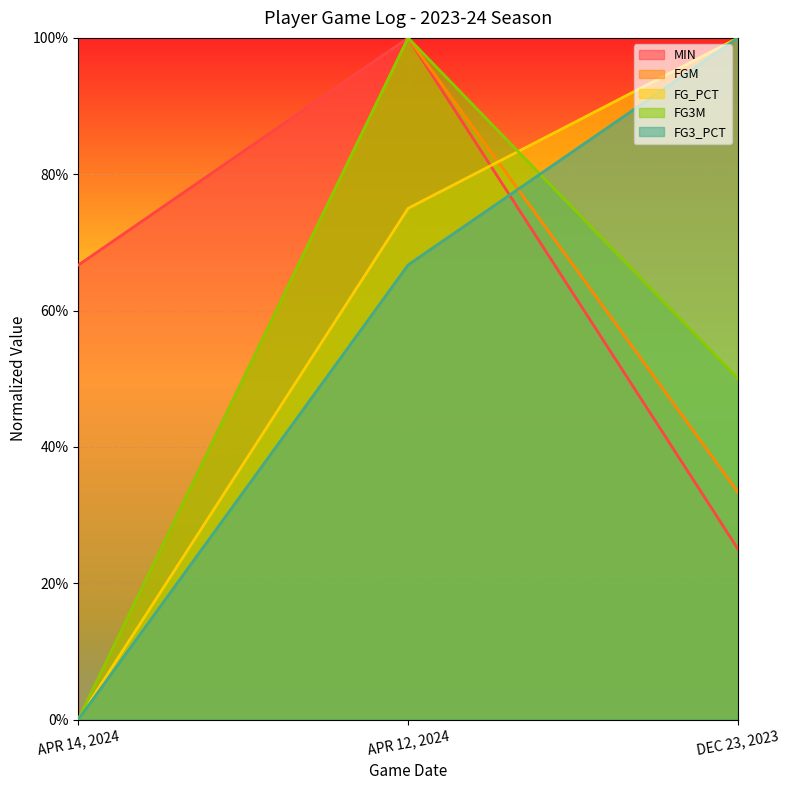

What position from the right is DEC 23, 2023?

1